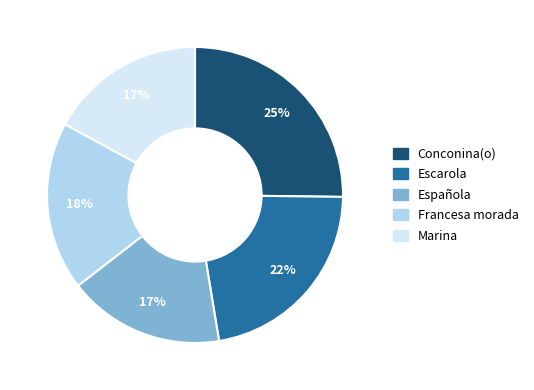

True or false: Francesa morada accounts for 18% of the total.

True